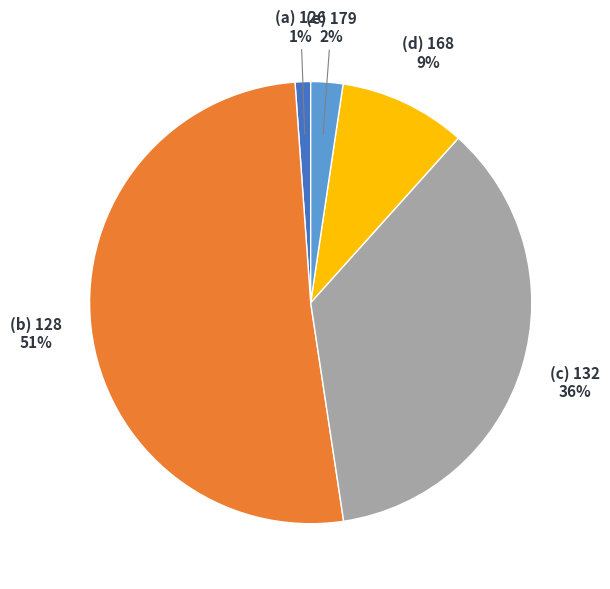

Is there any slice that represents more than half of the pie?

Yes